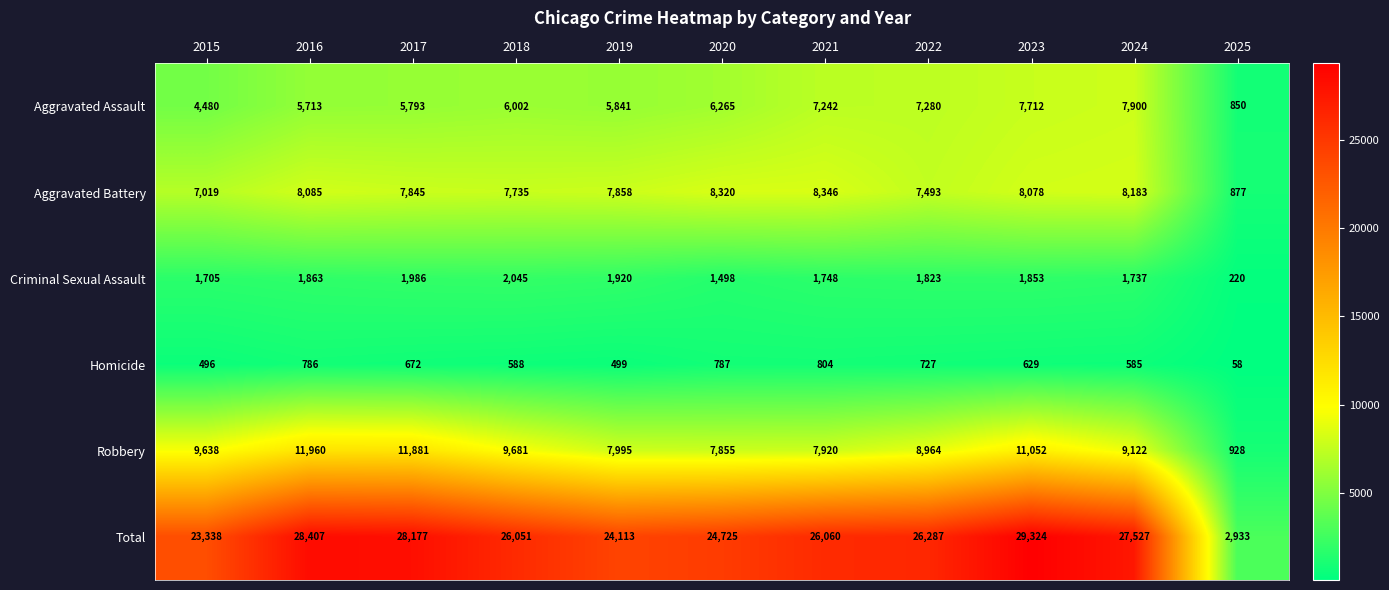

Where does the Aggravated Battery series first go above 7858?

2016